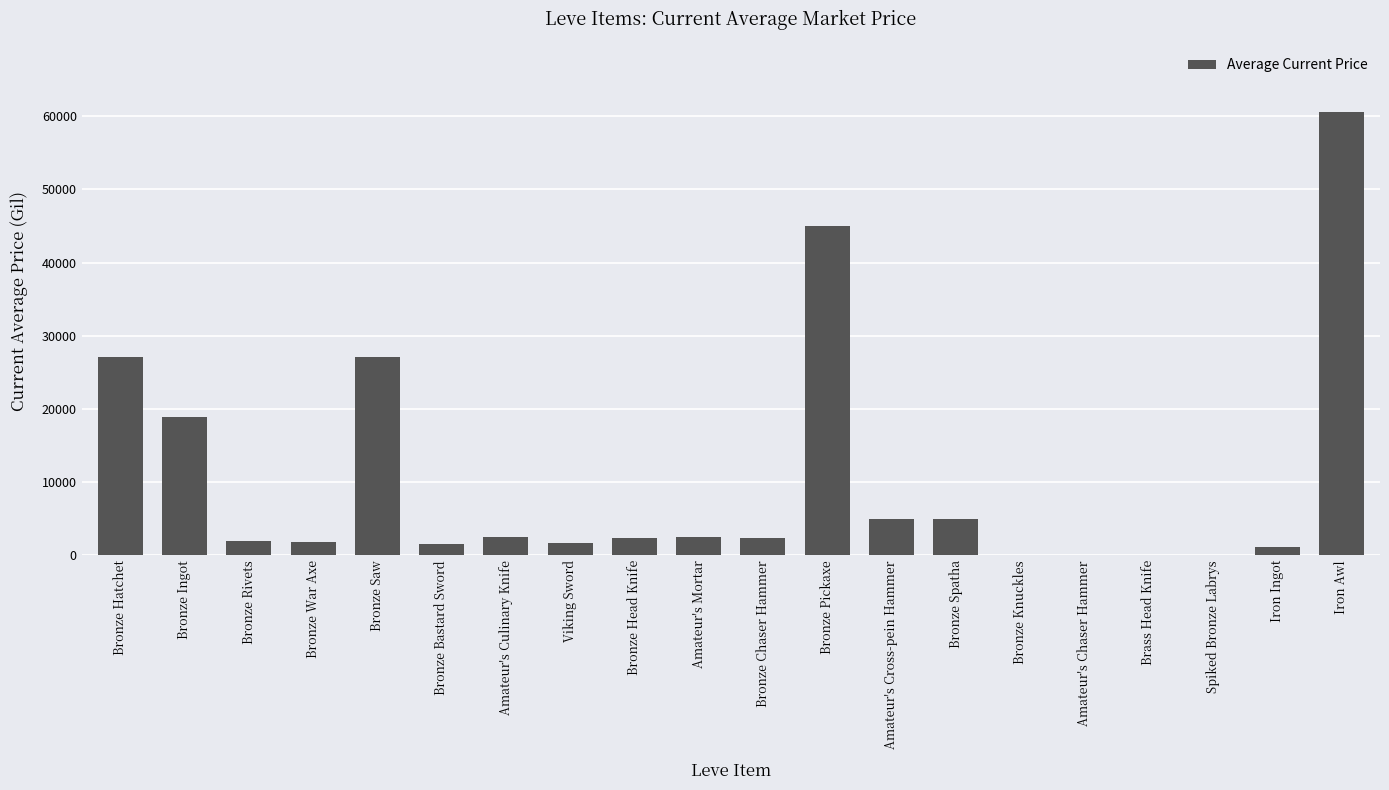

Approximately how many times larger is the value at Bronze Pickaxe compared to Bronze Ingot?

2.4